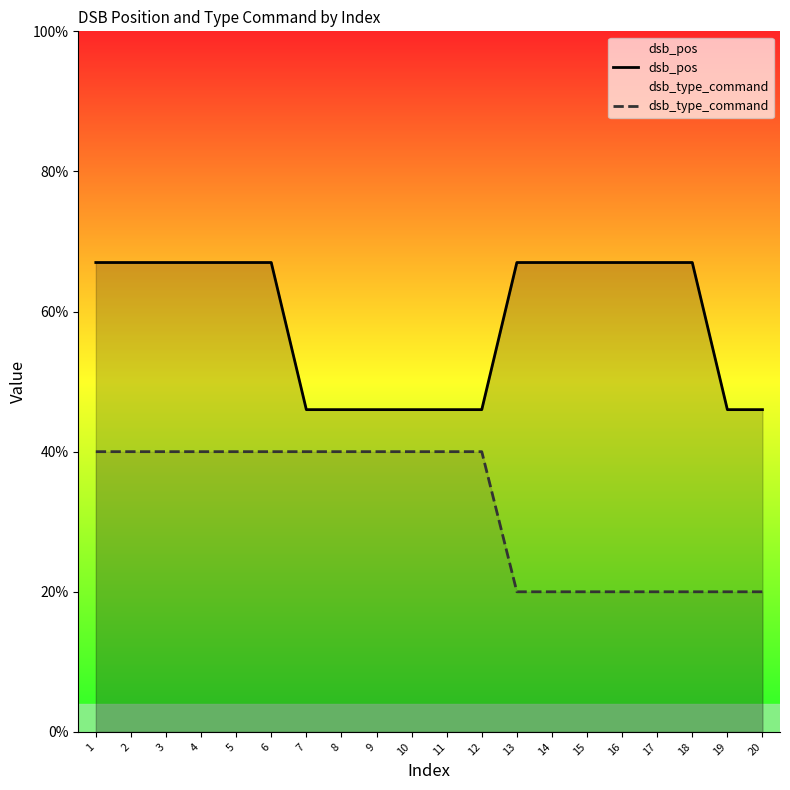

How many distinct data groups are displayed?

2